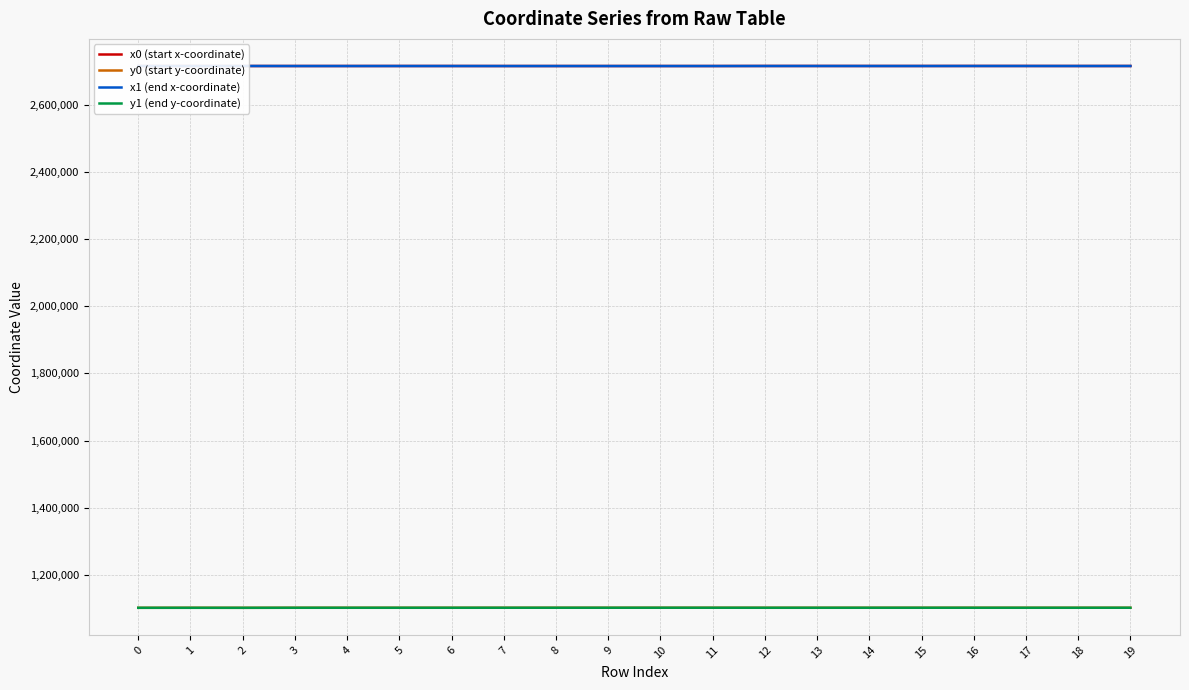

True or false: x0 (start x-coordinate) and y1 (end y-coordinate) cross at least once.

False